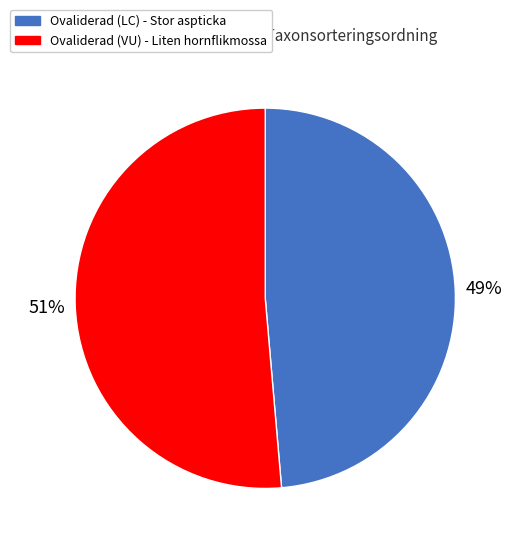

True or false: Ovaliderad (LC) - Stor aspticka accounts for 59% of the total.

False